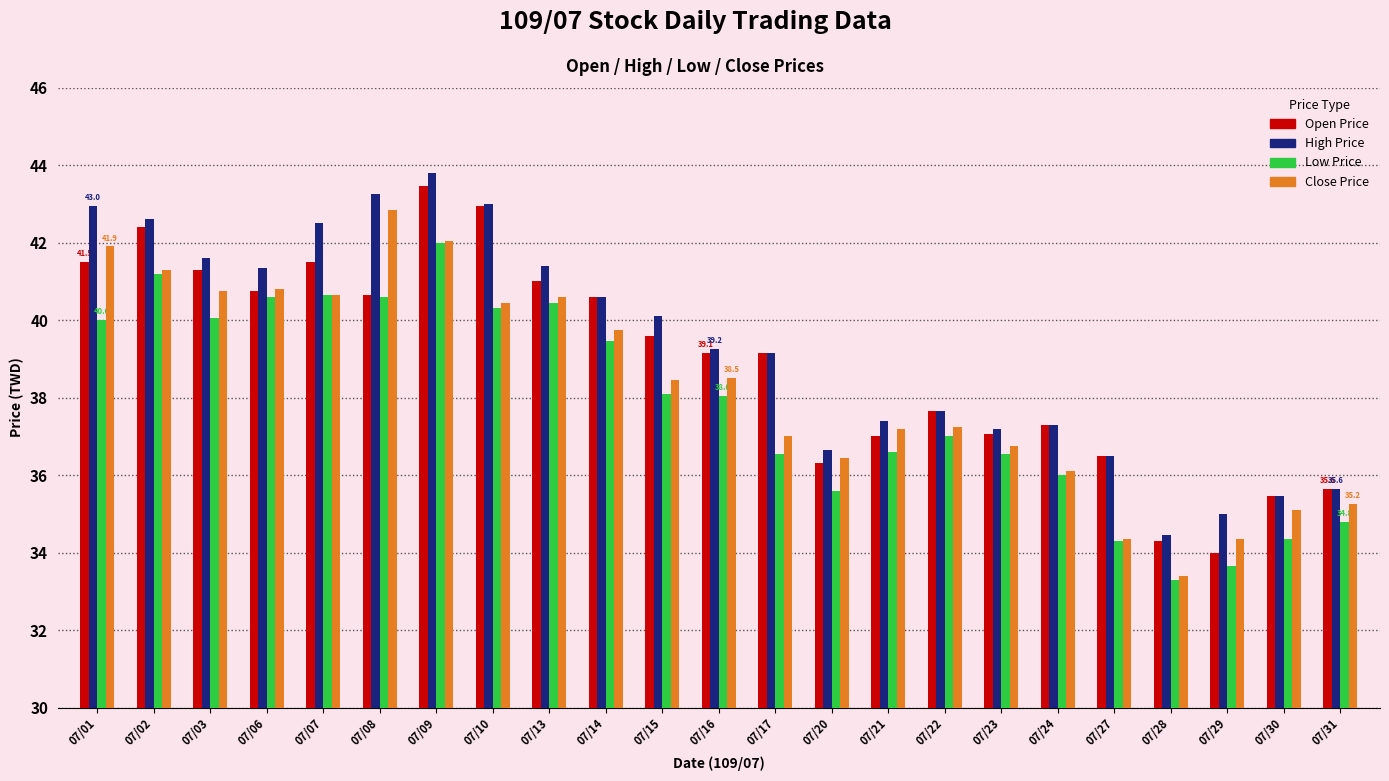

Is the value of Open Price at 07/10 greater than the value of Low Price at 07/20?

Yes